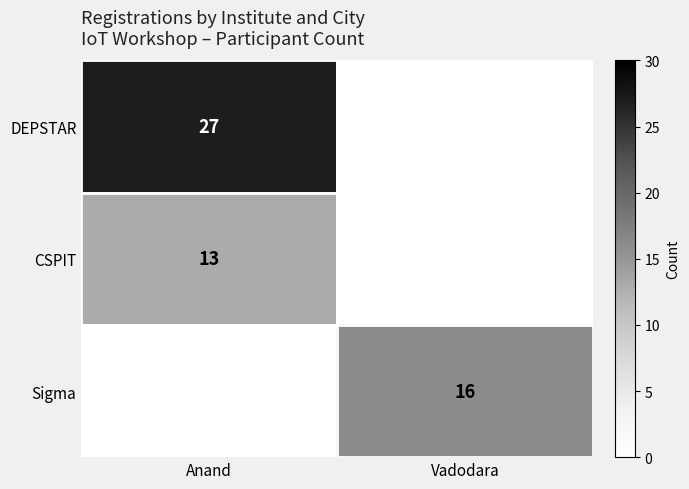

Is it true that Sigma equals 24 at Vadodara?

False